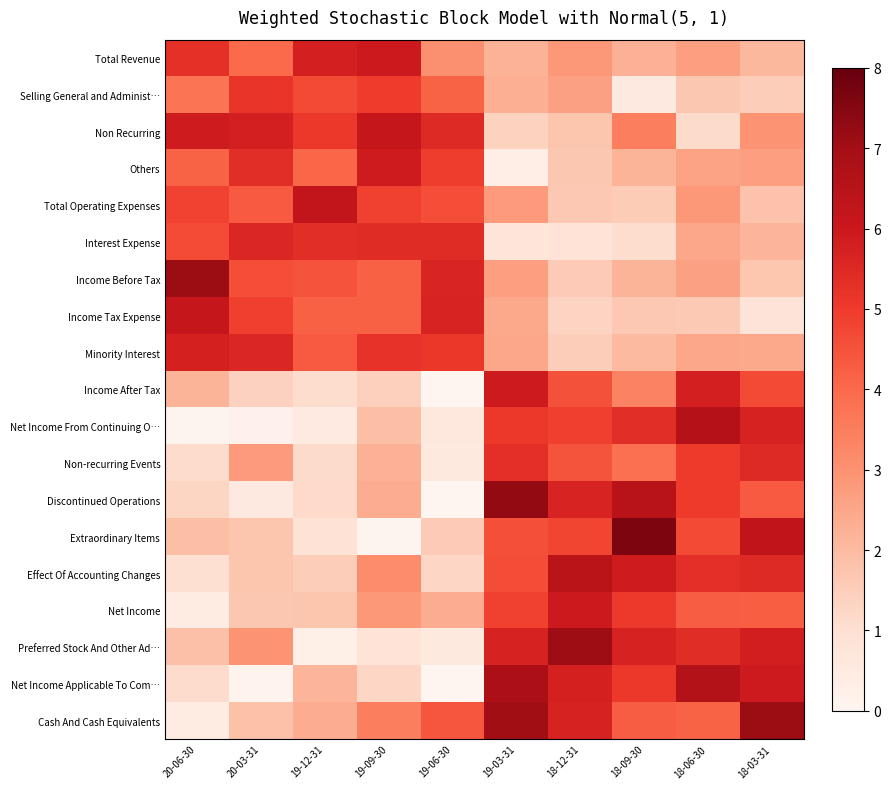

What is the total value across all series at 18-03-31?

73.2